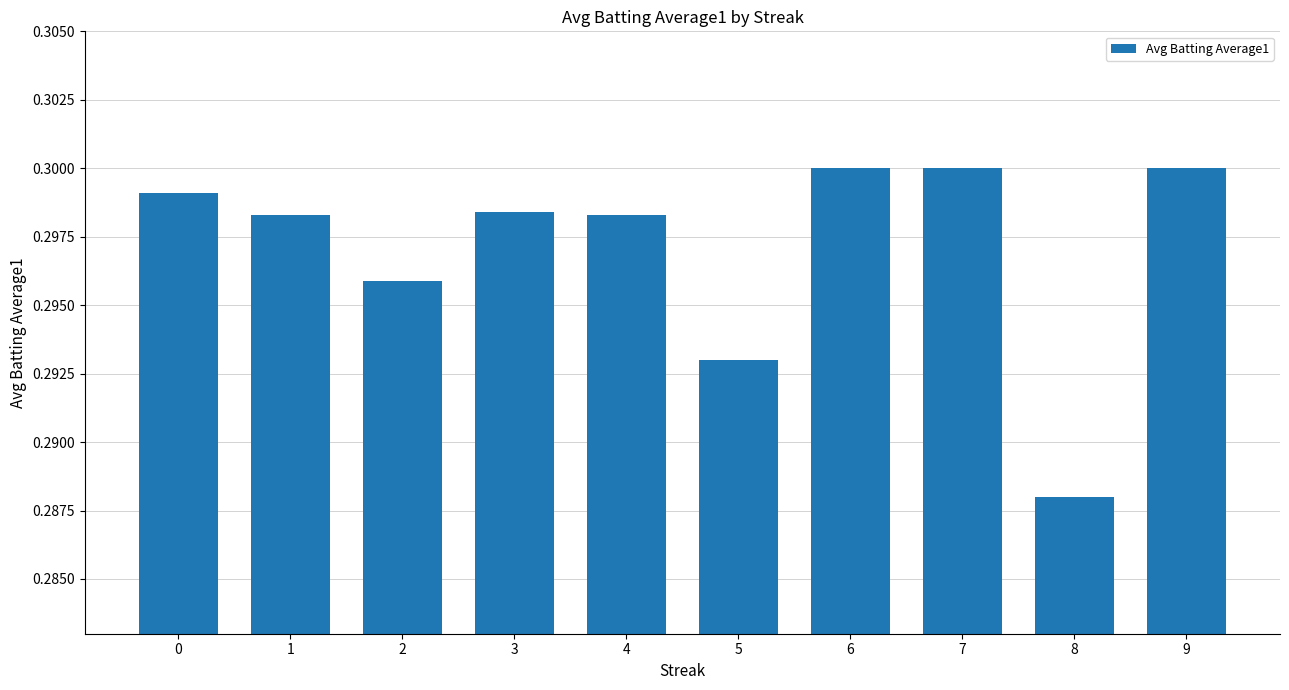

What is the sum of the values at 3 and 7?

0.6